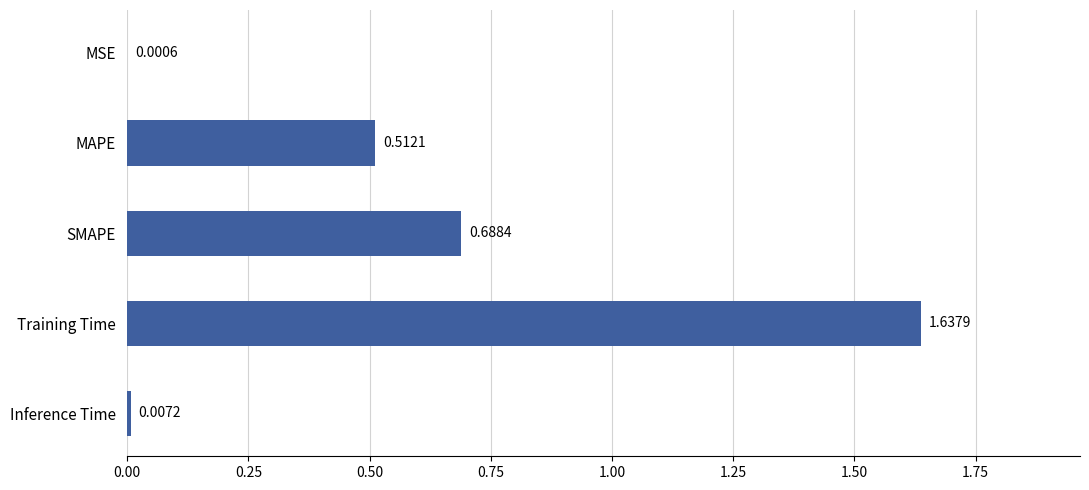

Which label corresponds to the largest value in the chart?

Training Time